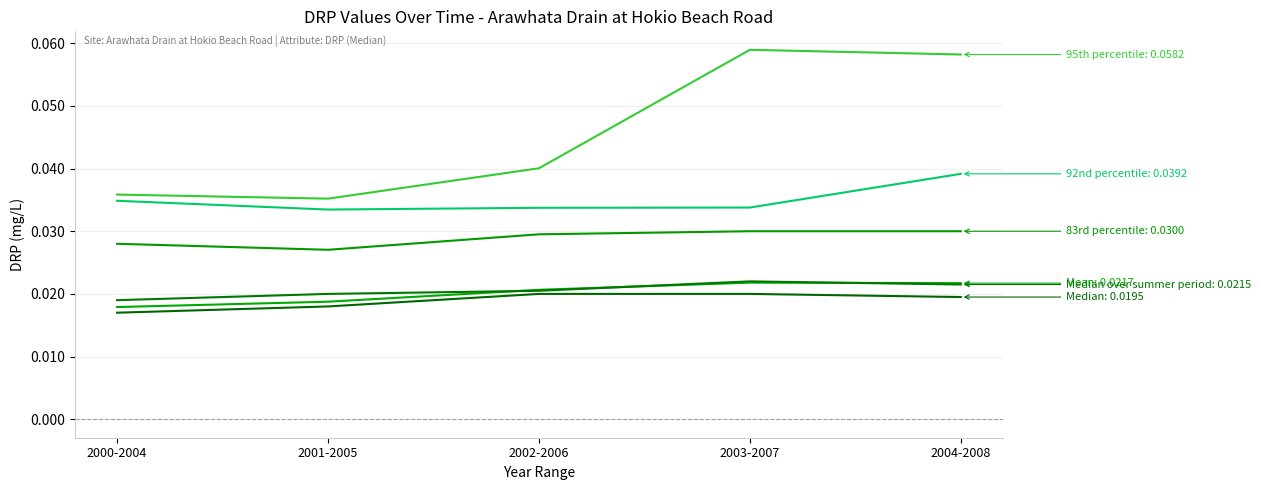

How many lines are shown in the chart?

6